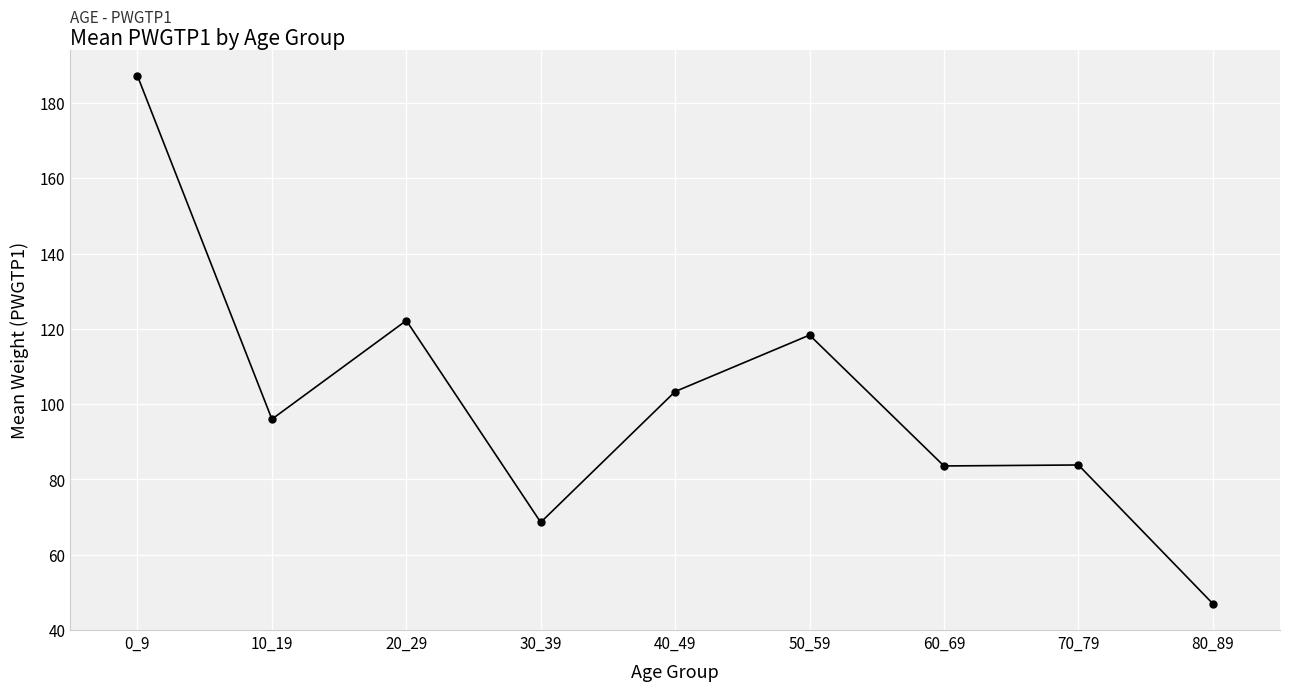

What is the greatest value displayed?

187.2